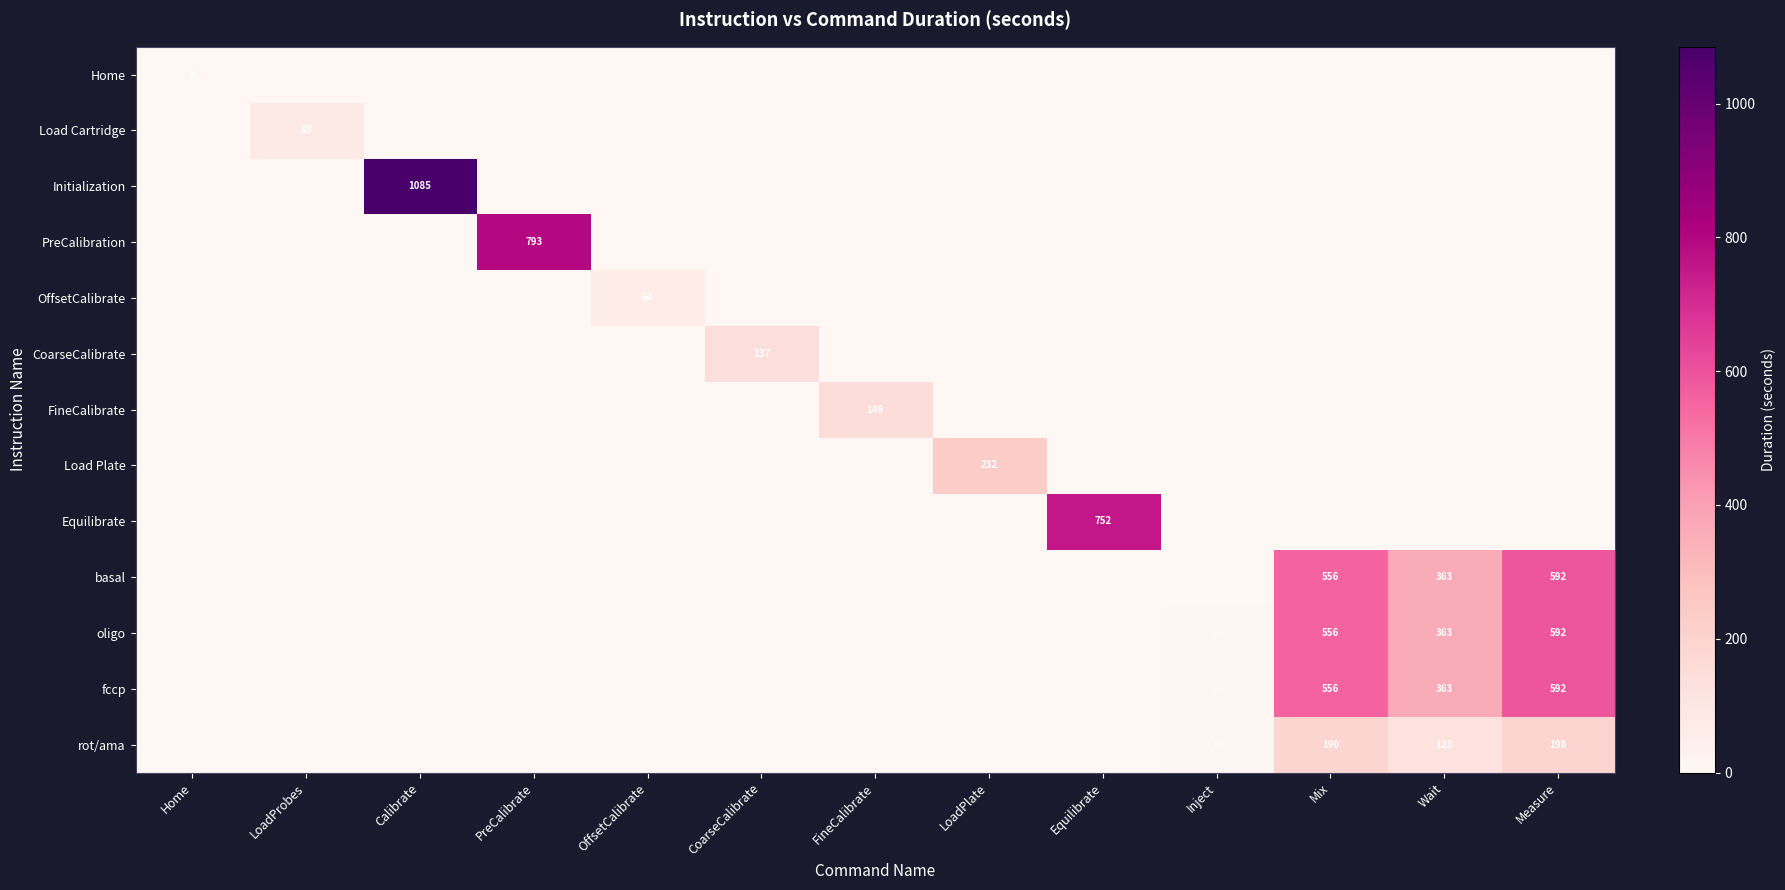

True or false: basal has a value of 751 at Mix.

False